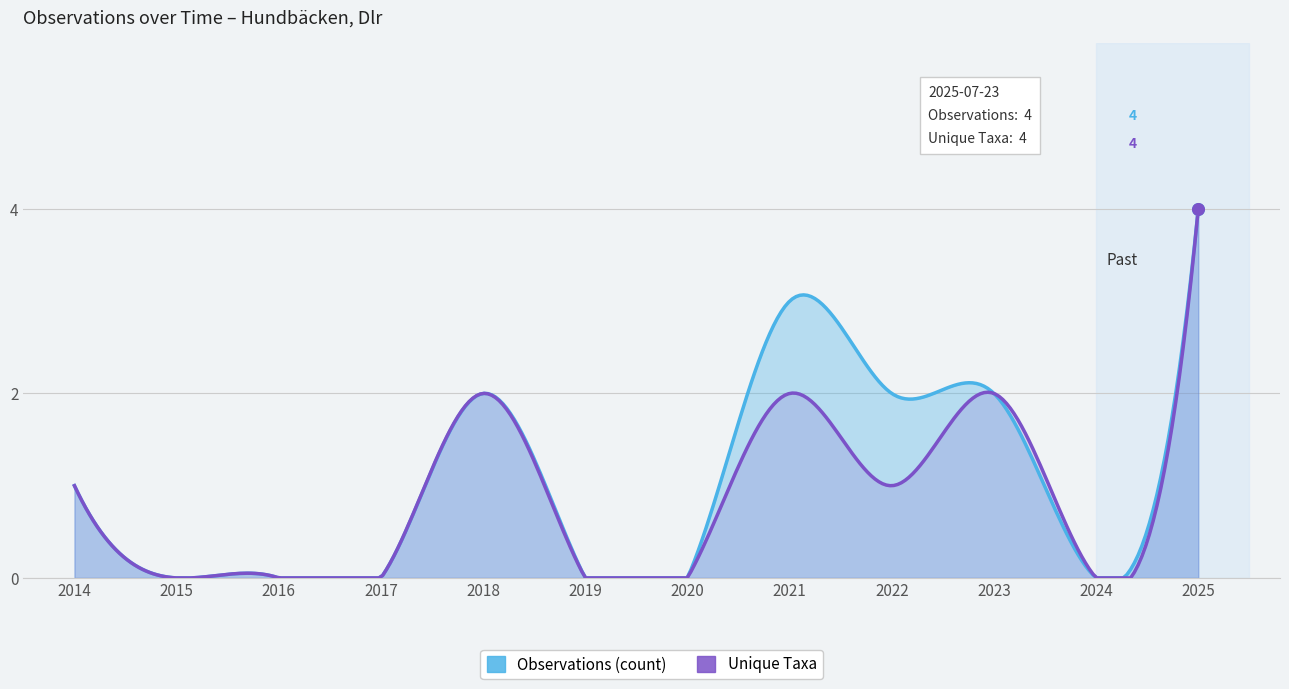

Which series has the widest spread of Y values?

Observations (count)